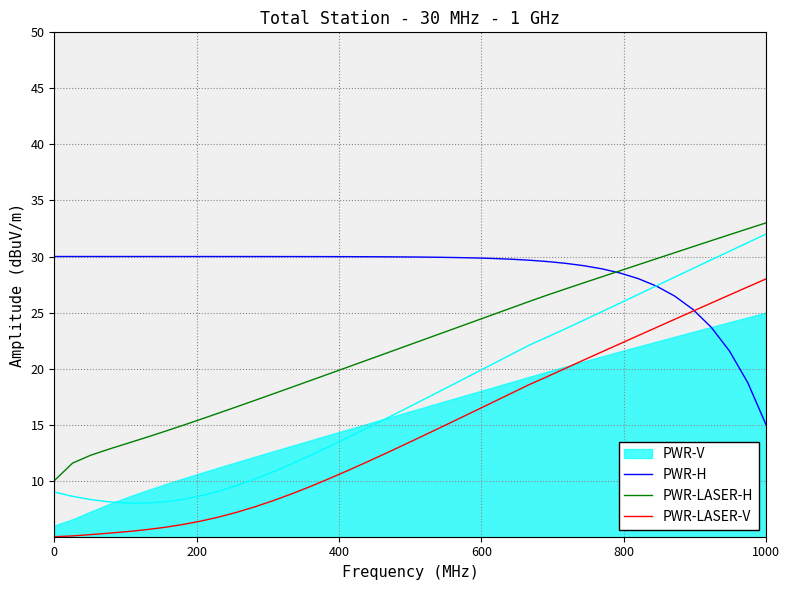

What is the lowest value of the PWR-LASER-V series?

5.0